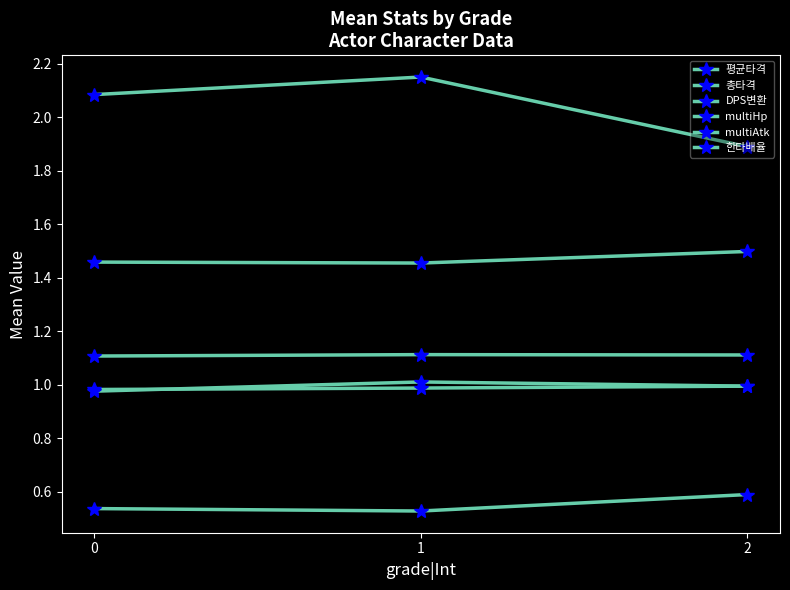

Does the chart have visible grid lines?

No